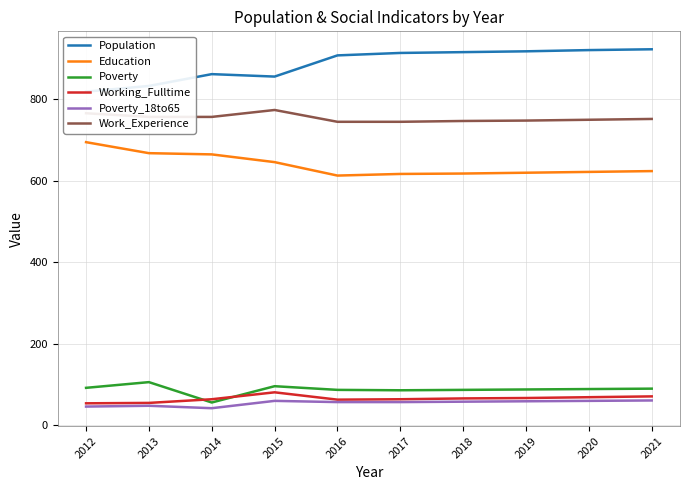

Reading left to right, transcribe all the data shown in this chart.

Population: 2012=819	2013=833	2014=862	2015=856	2016=908	2017=914	2018=916	2019=918	2020=921	2021=923
Education: 2012=695	2013=668	2014=665	2015=646	2016=613	2017=617	2018=618	2019=620	2020=622	2021=624
Poverty: 2012=92	2013=106	2014=56	2015=96	2016=87	2017=86	2018=87	2019=88	2020=89	2021=90
Working_Fulltime: 2012=54	2013=55	2014=64	2015=81	2016=63	2017=64	2018=66	2019=67	2020=69	2021=71
Poverty_18to65: 2012=46	2013=48	2014=42	2015=60	2016=57	2017=57	2018=58	2019=59	2020=60	2021=61
Work_Experience: 2012=766	2013=757	2014=757	2015=774	2016=745	2017=745	2018=747	2019=748	2020=750	2021=752